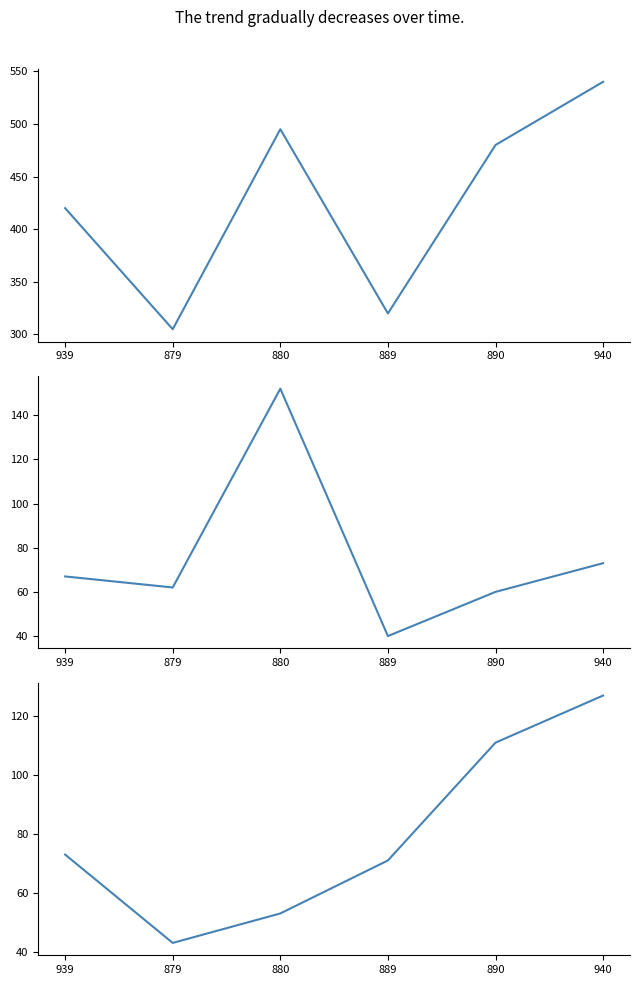

What is the value of the sp_attack point at the 6th from the left?

127